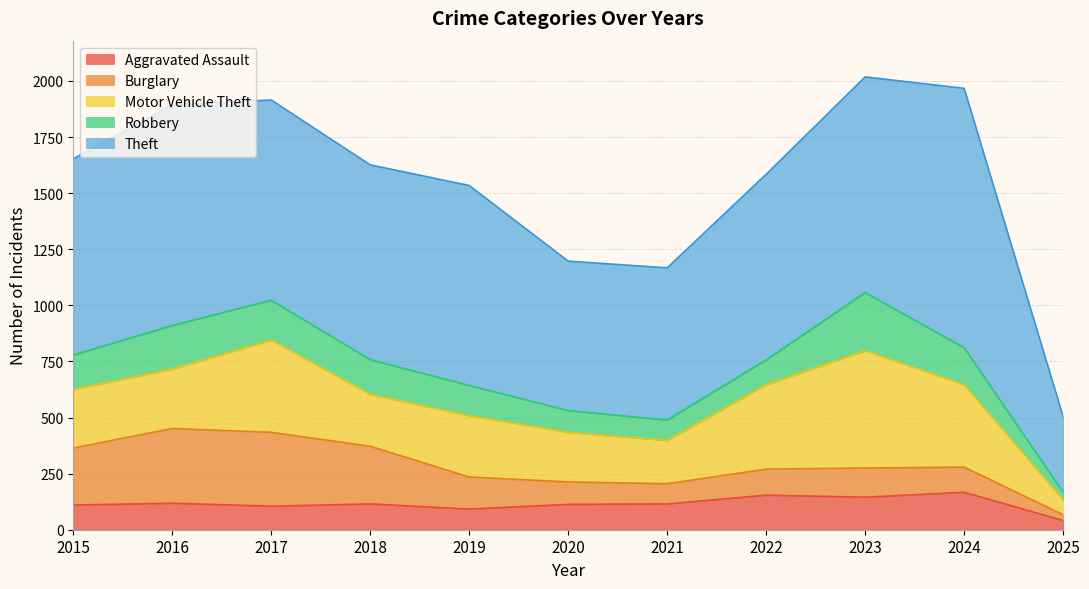

What is the total value across all series at 2022?

1584